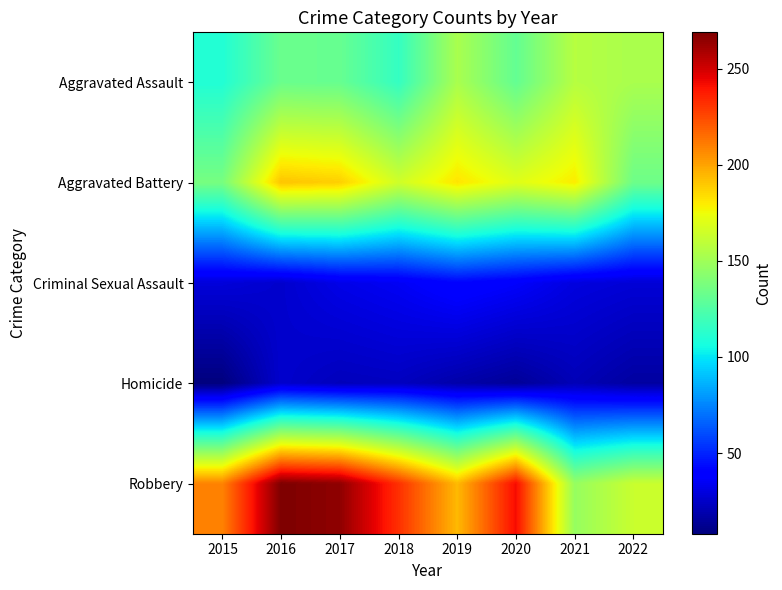

What is the greatest value displayed?

269